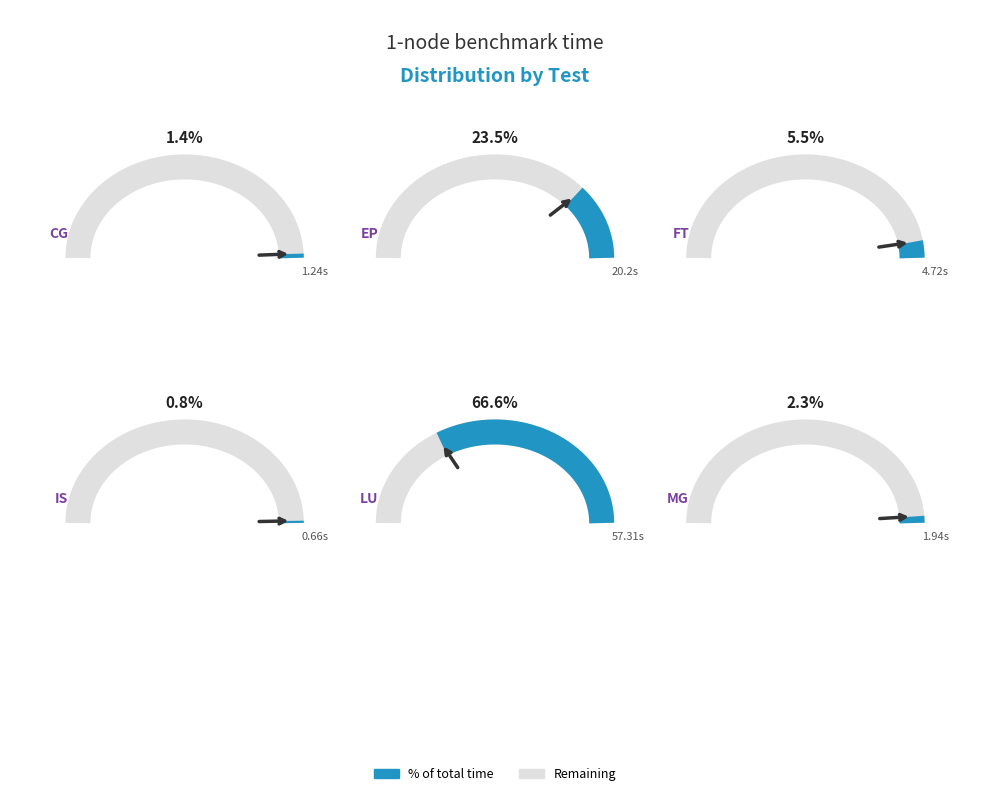

The FT slice represents 5% of the pie. True or false?

True